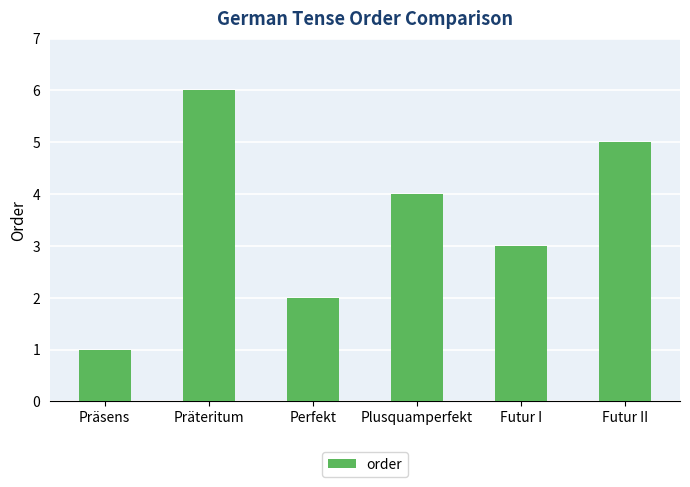

The value at Futur I is 2. True or false?

False